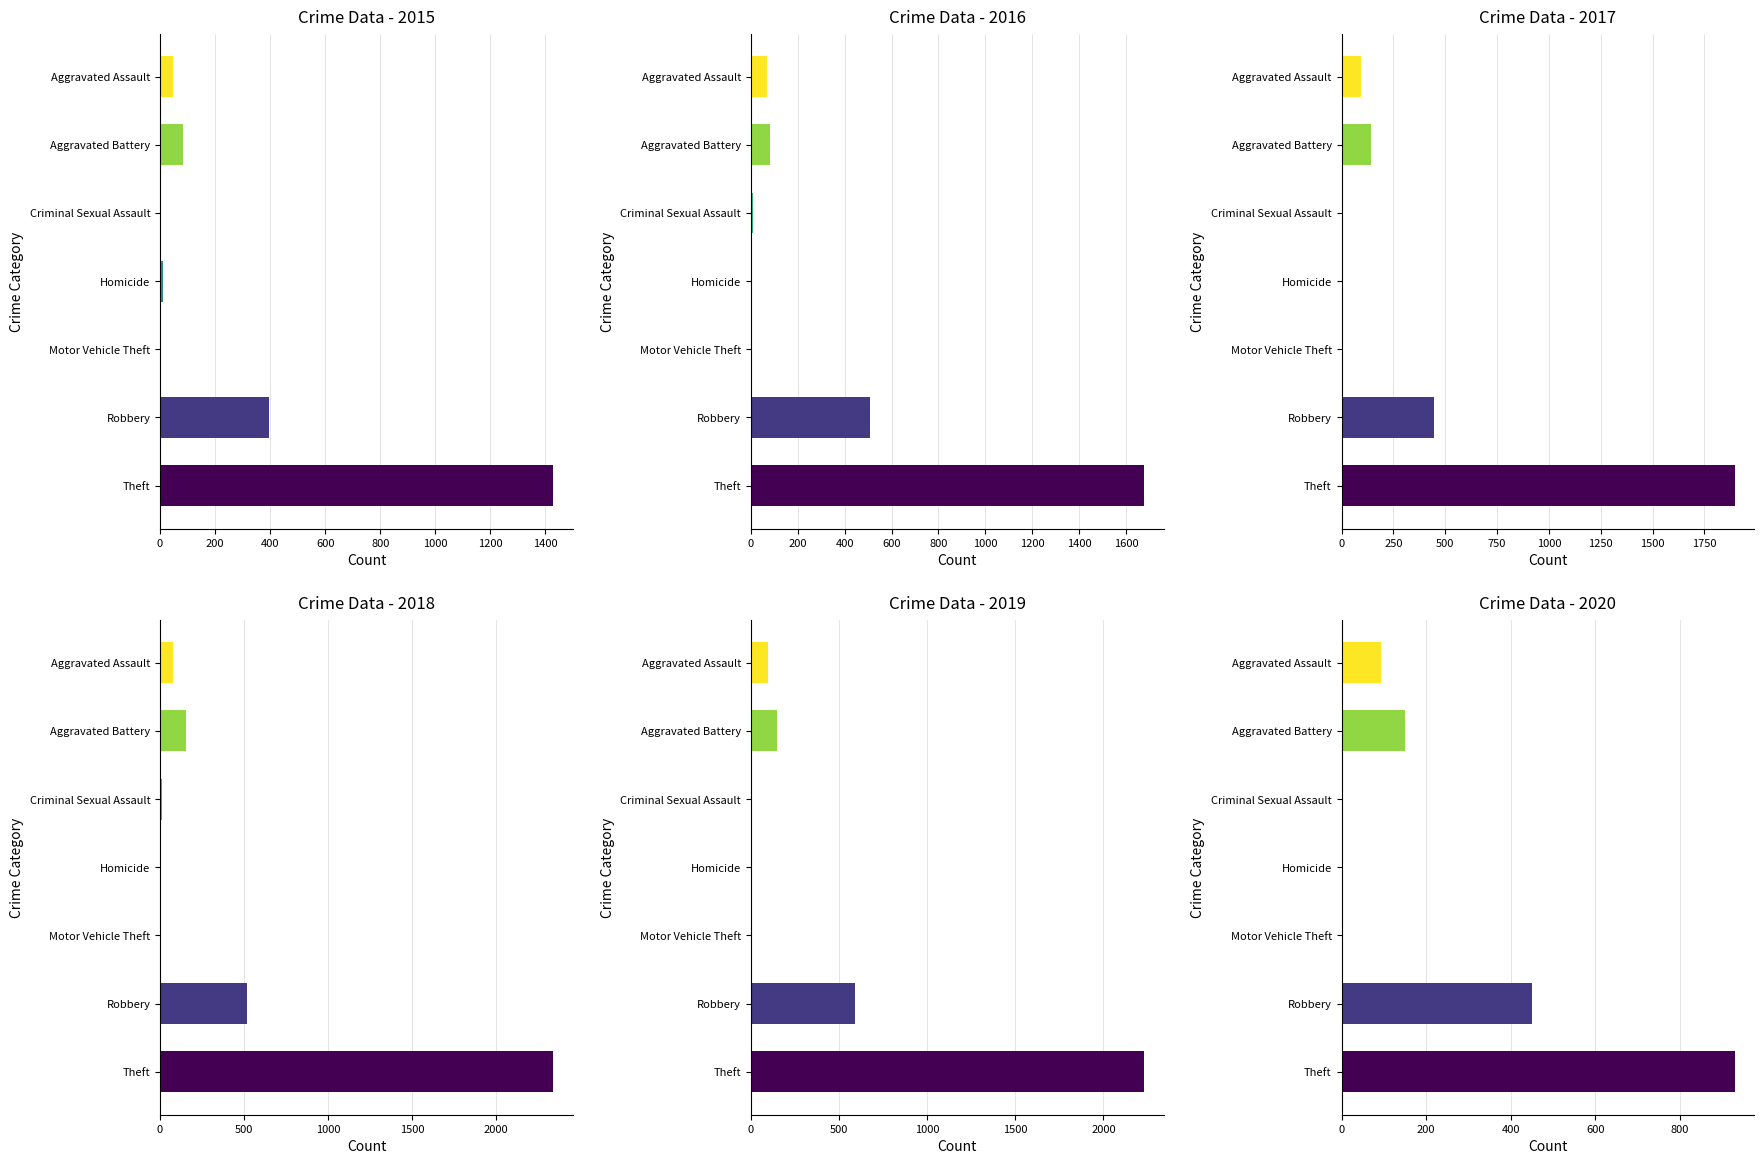

Which category has the lowest value in the 2017 series?

Homicide